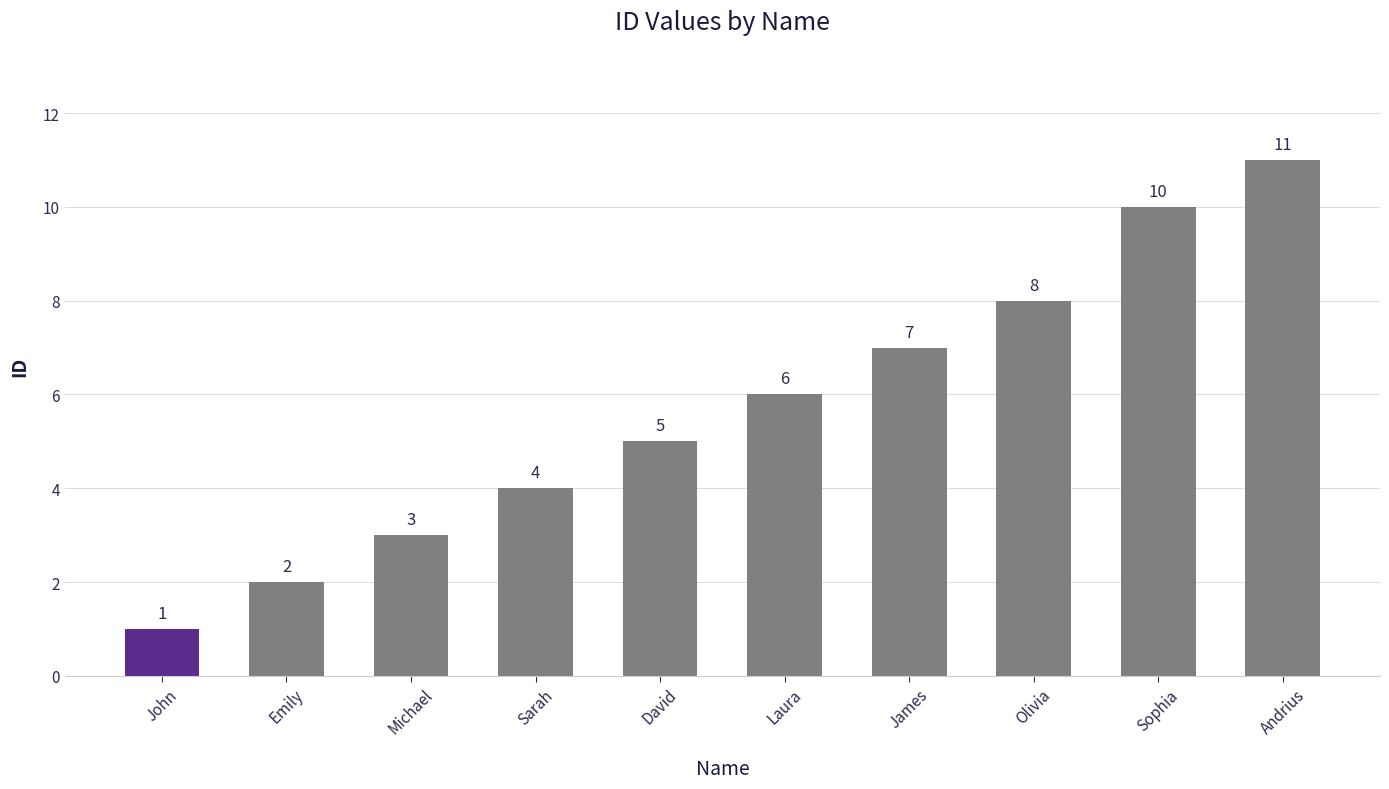

True or false: the data shows 8 at Olivia.

True